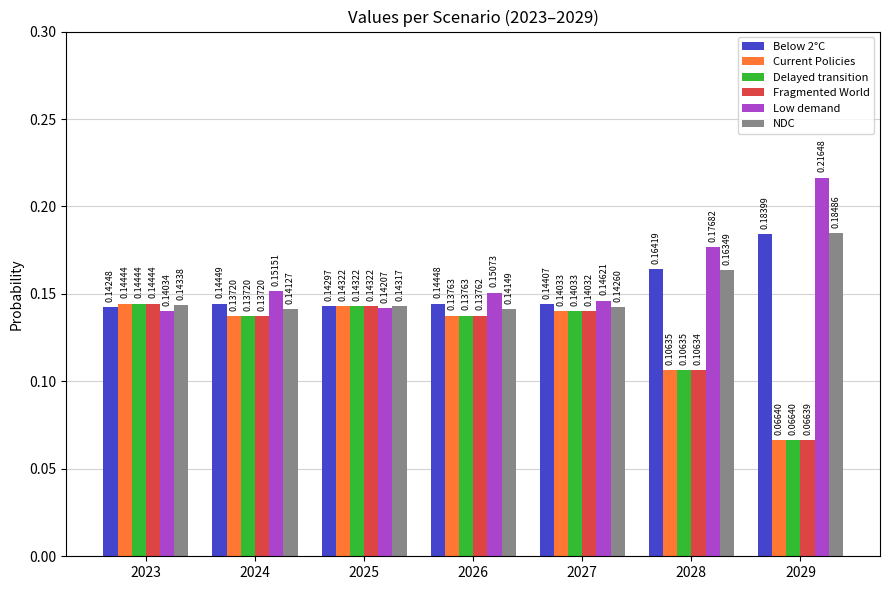

What is the sum of all Below 2°C values?

1.1